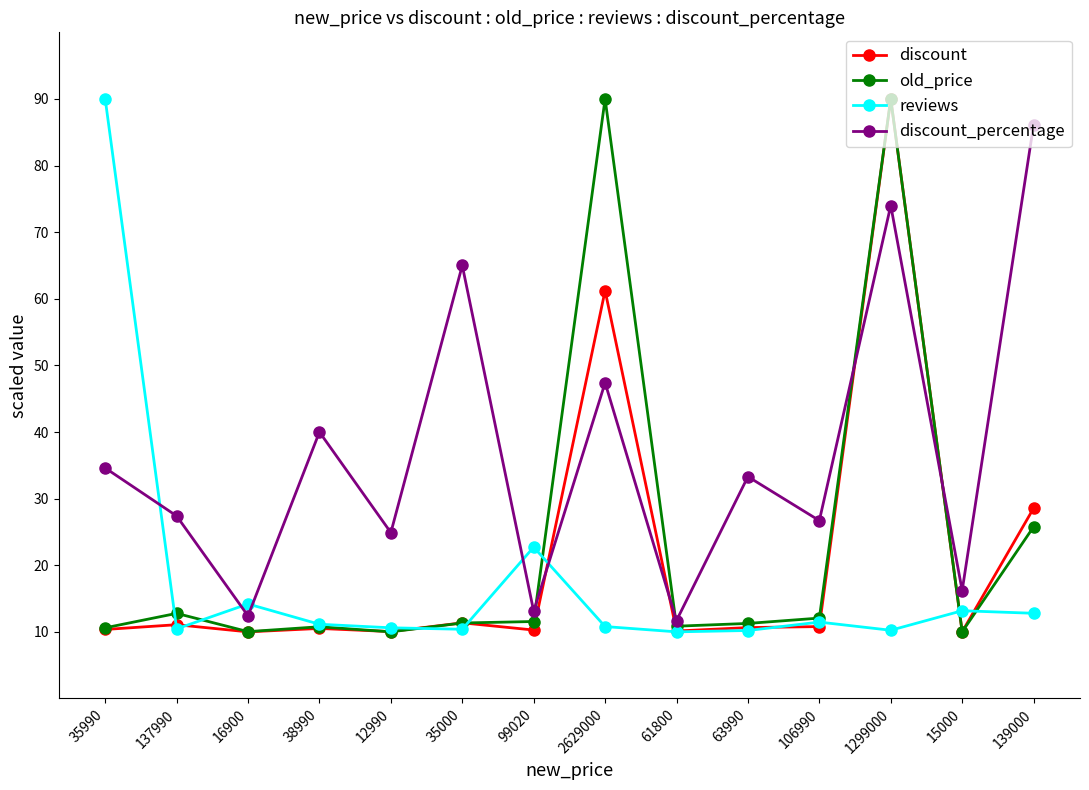

Which series changed the most between 35000 and 106990?

discount_percentage